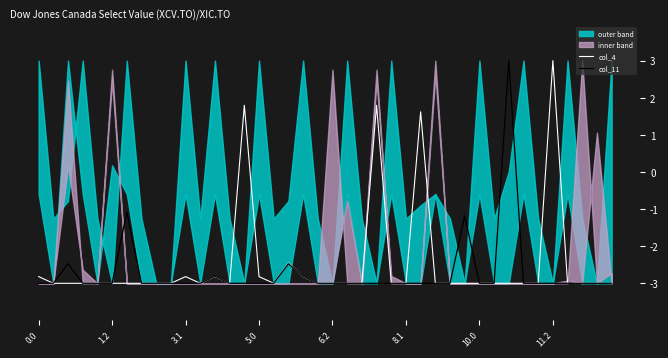

What is the smallest value displayed?

-3.0